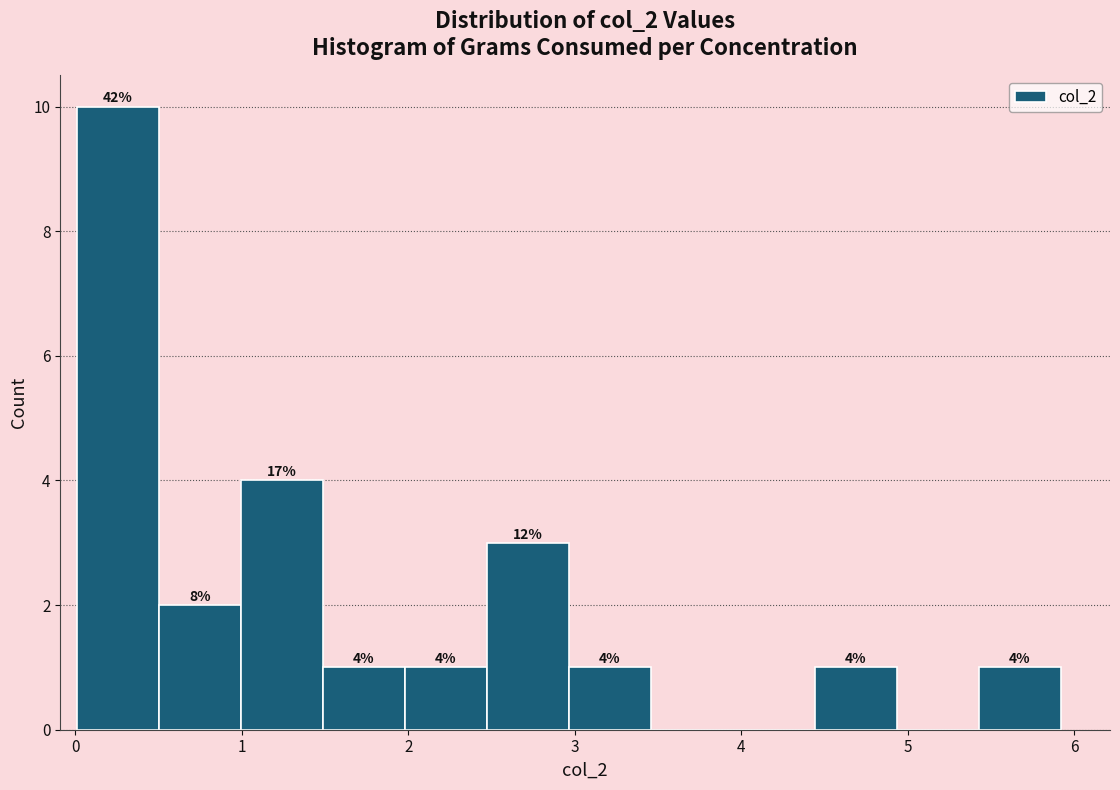

Which range on the x-axis has the tallest bar?

0.0 to 0.5